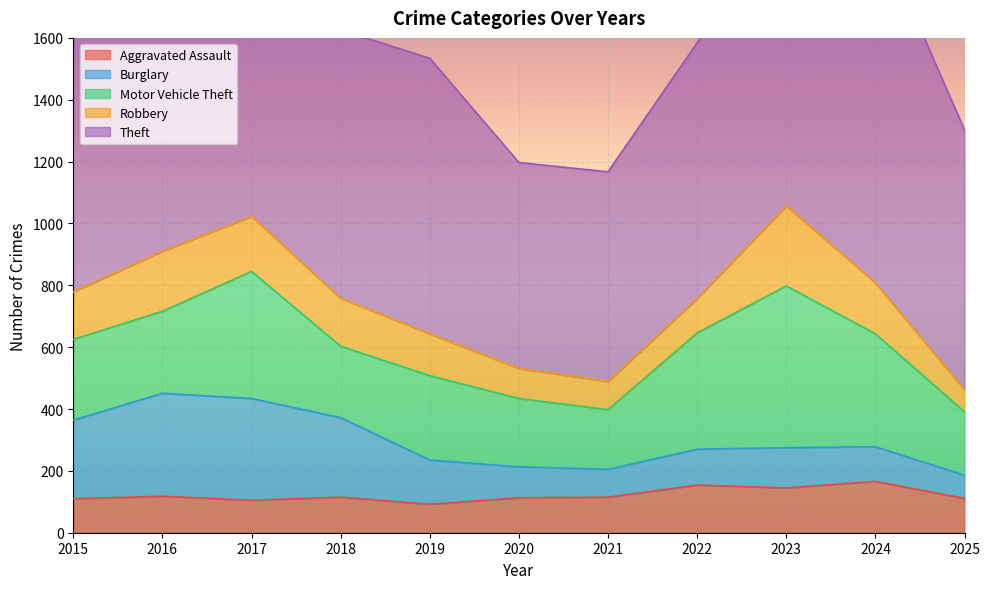

Where does the Robbery series first go above 154?

2016